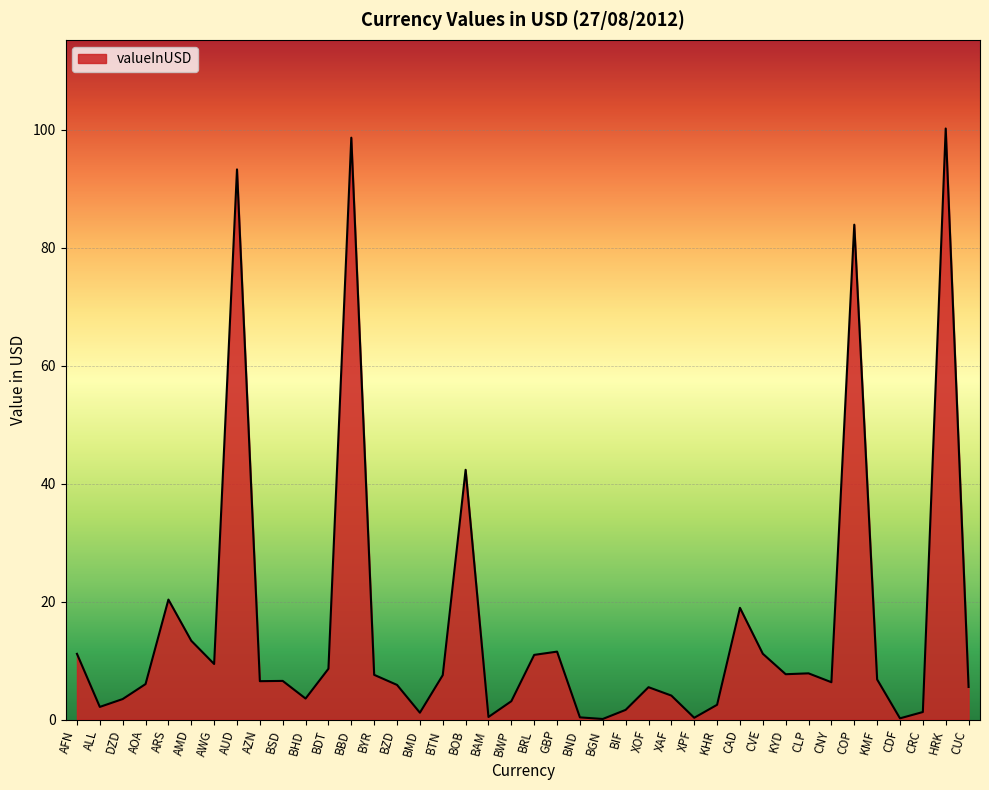

Where does the data first go above 6?

AFN